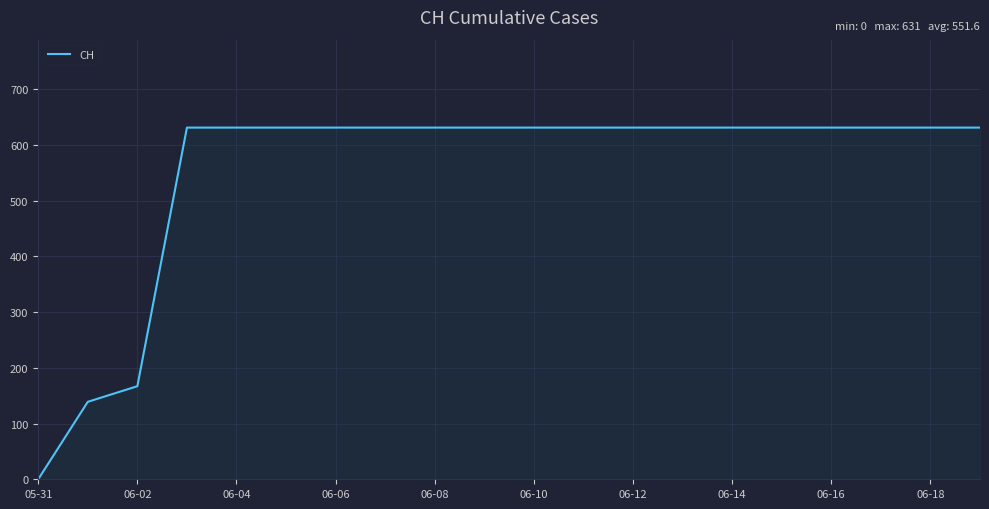

What is the maximum value shown in the chart?

631